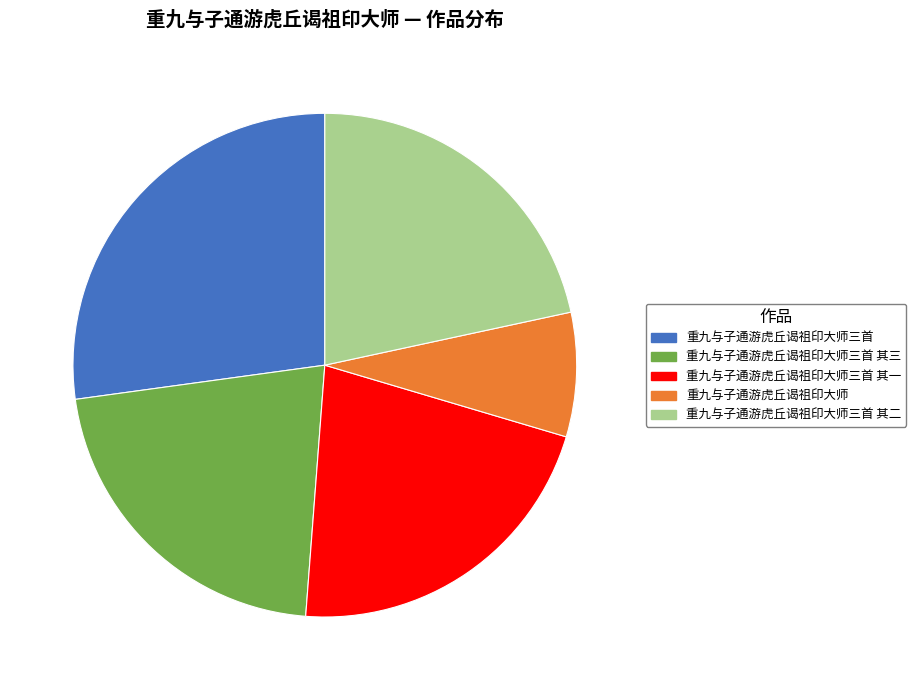

Count the number of slices in the pie.

5